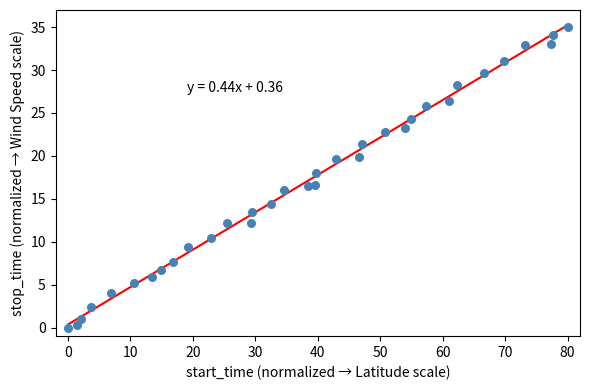

What is the range of X values (max minus min)?

80.0